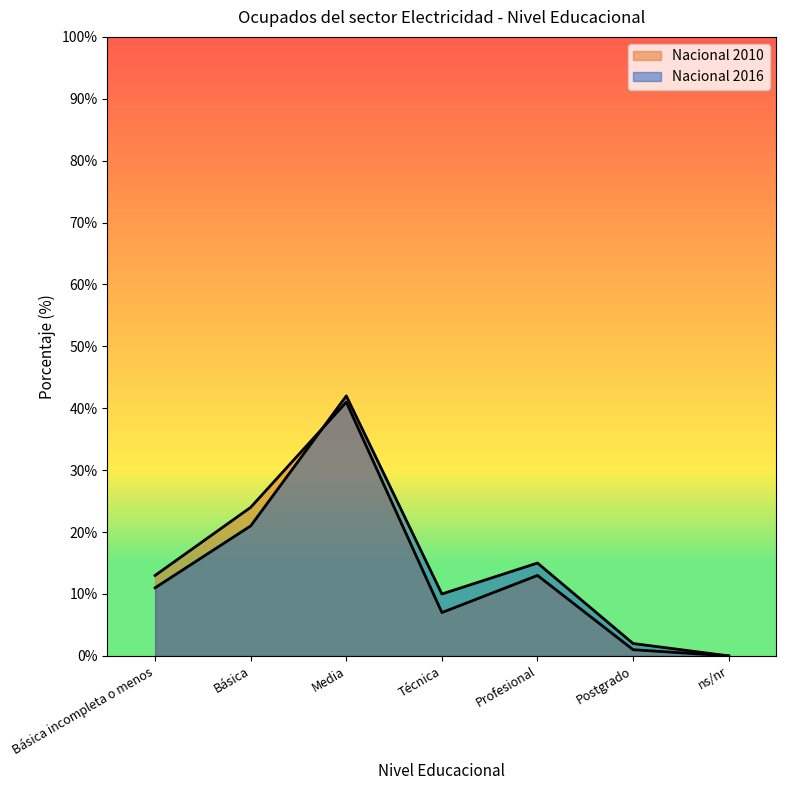

Reading right to left, transcribe all the data shown in this chart.

Nacional 2016: 0	2	15	10	42	21	11
Nacional 2010: 0	1	13	7	41	24	13